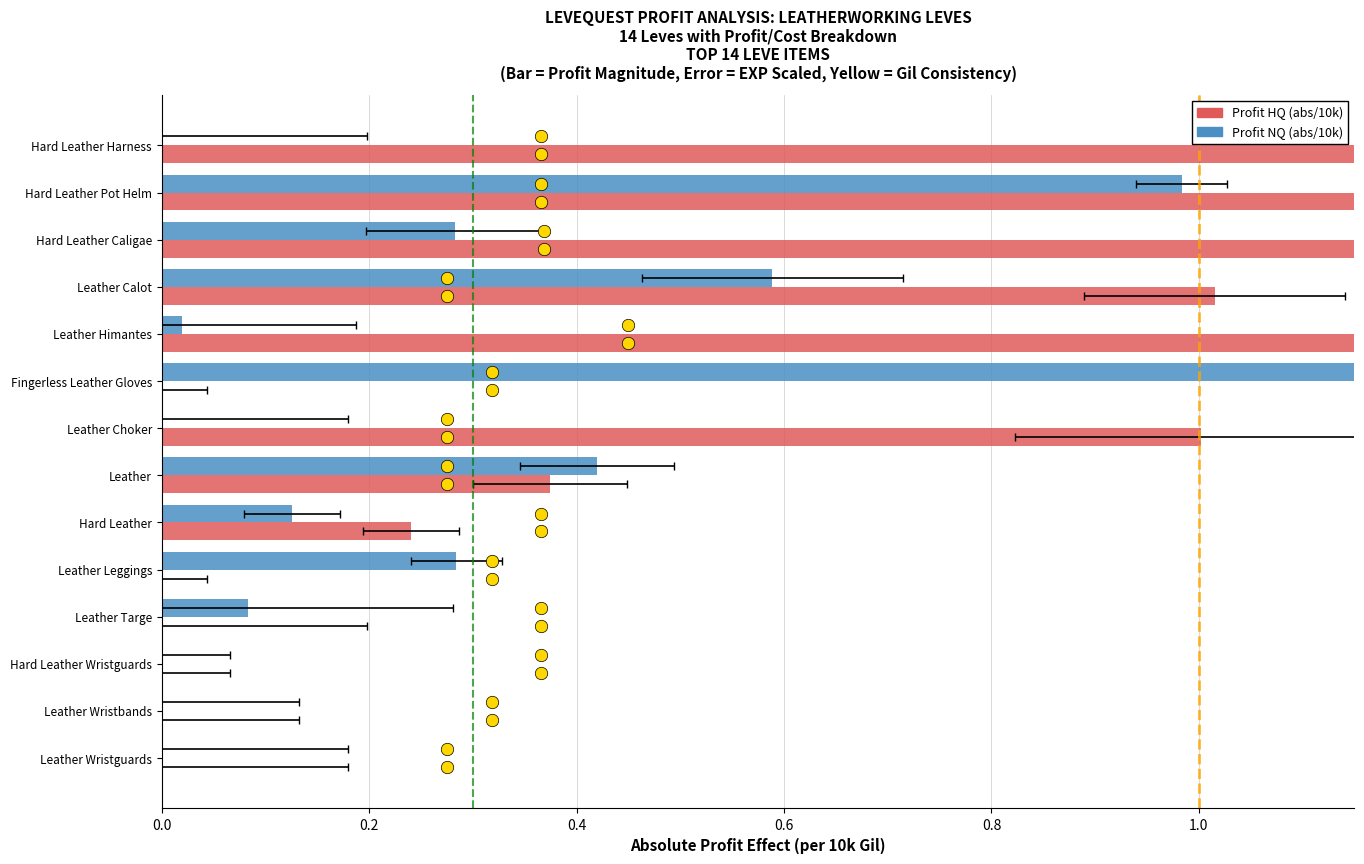

At how many categories does at least one series exceed 1?

7